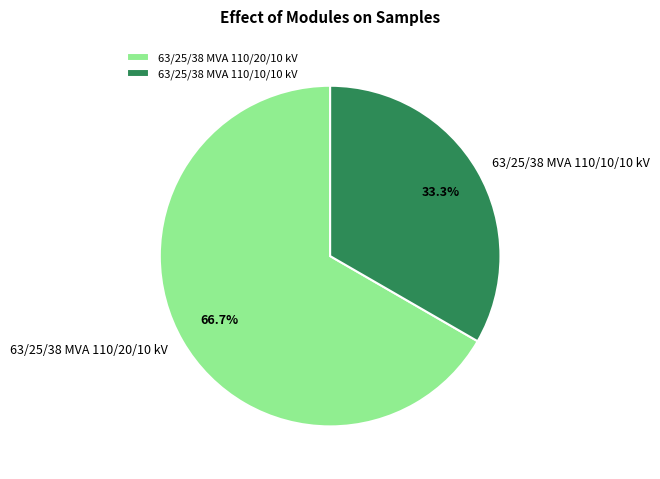

Approximately how many times larger is the value at 63/25/38 MVA 110/20/10 kV compared to 63/25/38 MVA 110/10/10 kV?

2.0